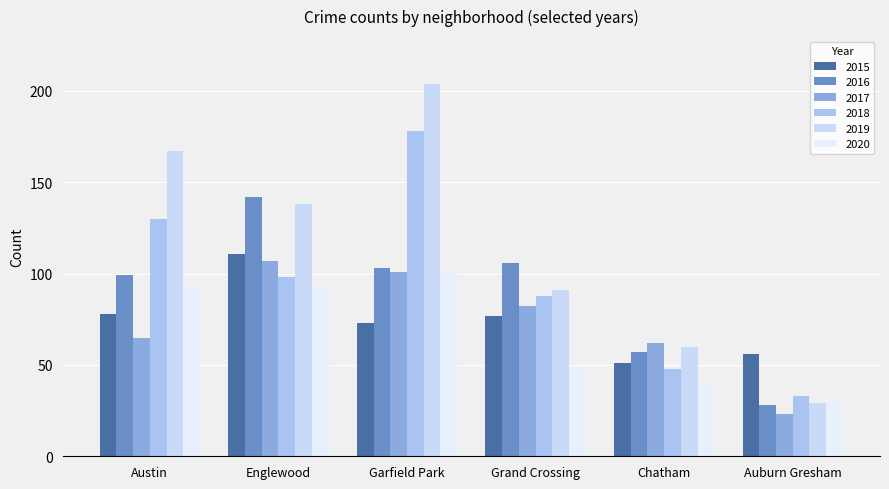

How many 2018 values are between 48 and 130?

4